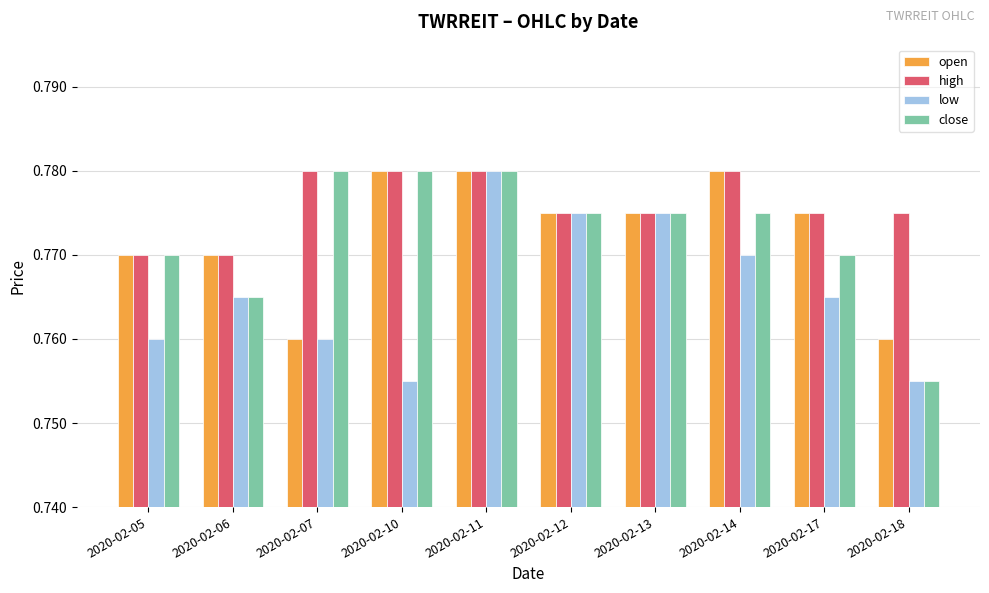

Count the low values in the range 0 to 1.

10